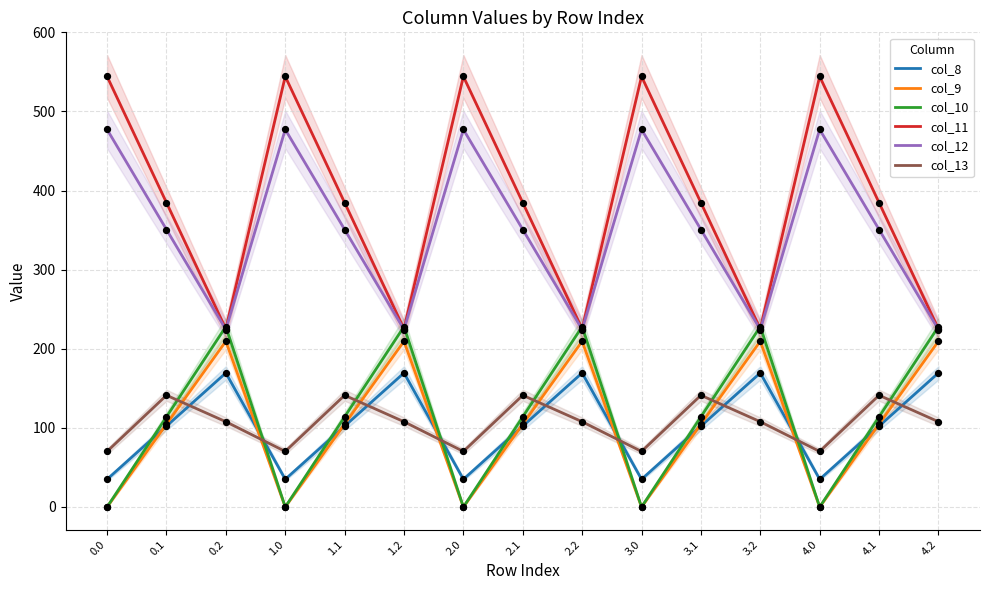

At how many categories does at least one series exceed 8?

15